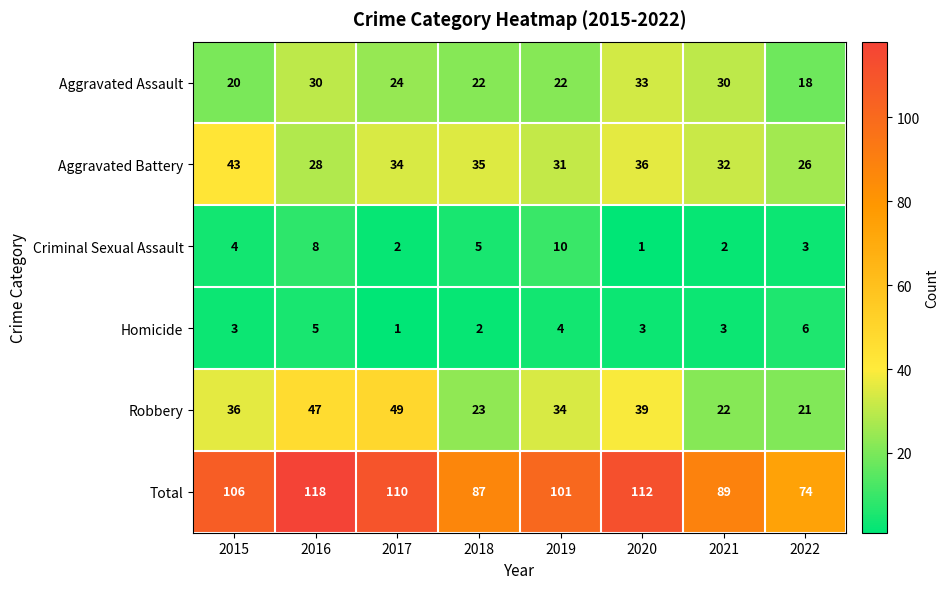

Rank the categories by Total value from lowest to highest.

2022, 2018, 2021, 2019, 2015, 2017, 2020, 2016